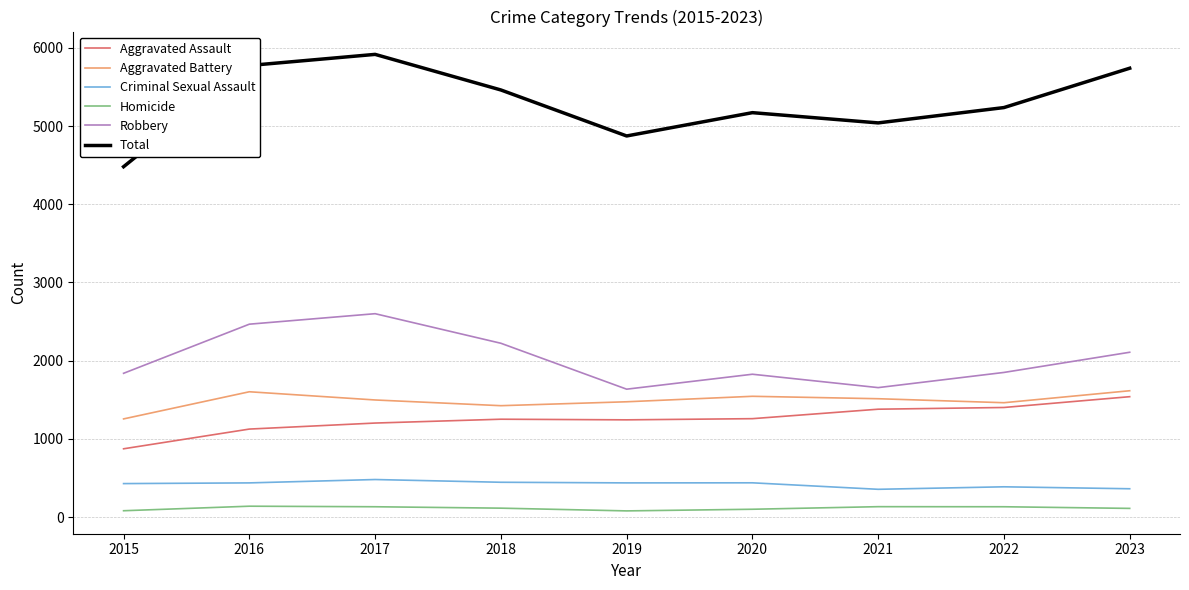

At 2017, list the series in order from smallest to largest.

Homicide, Criminal Sexual Assault, Aggravated Assault, Aggravated Battery, Robbery, Total